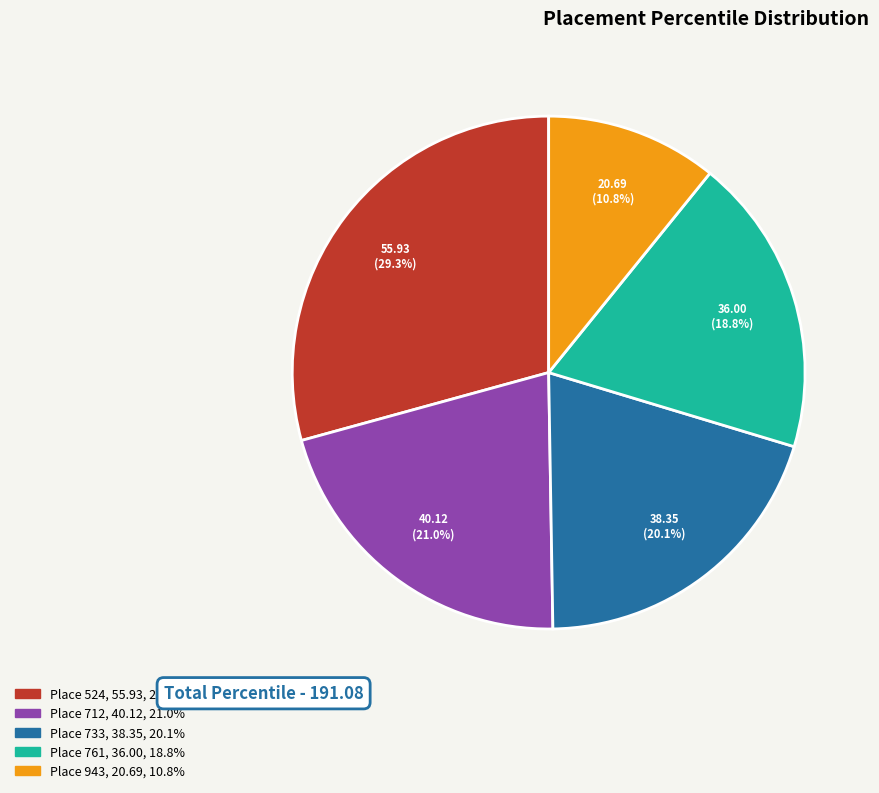

Does any single category account for the majority?

No